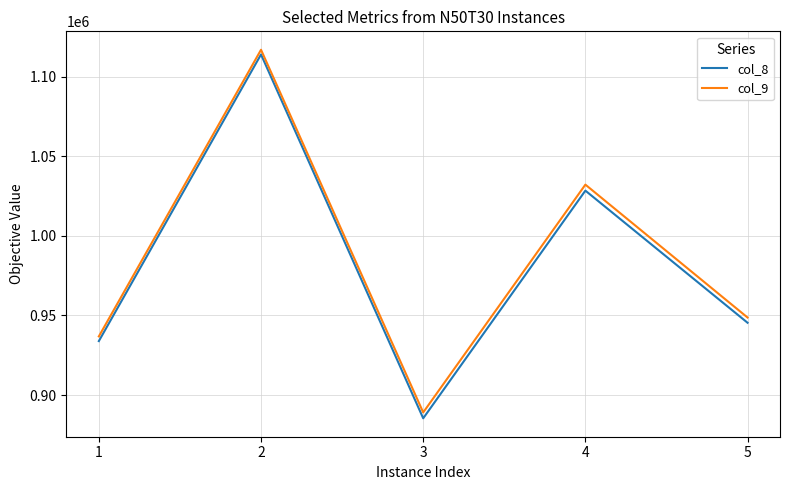

What is the sum of the col_8 values at 2 and 3?

1999347.9